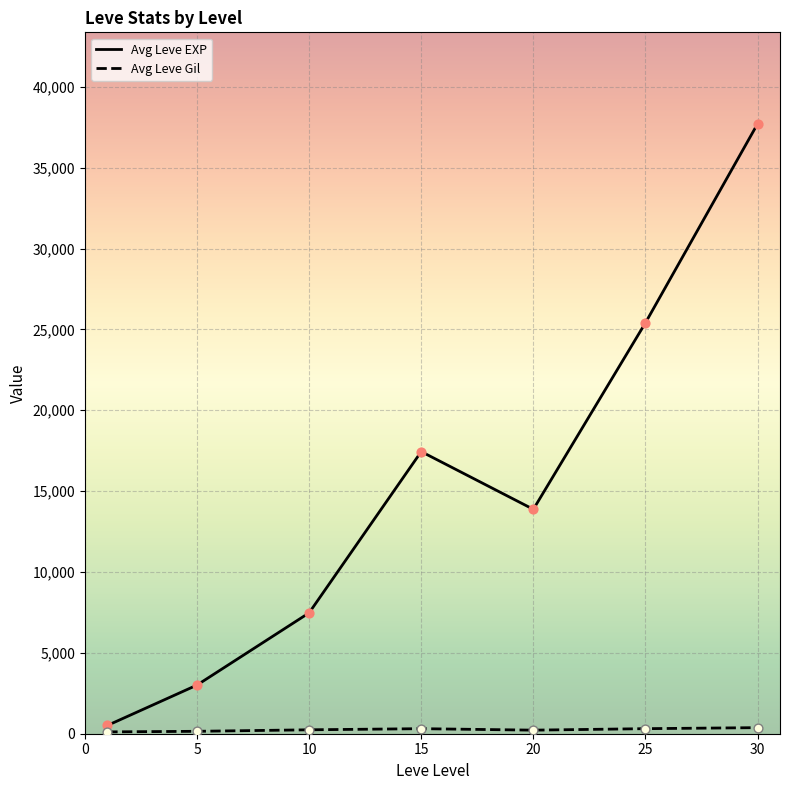

At how many categories does at least one series exceed 36641?

1